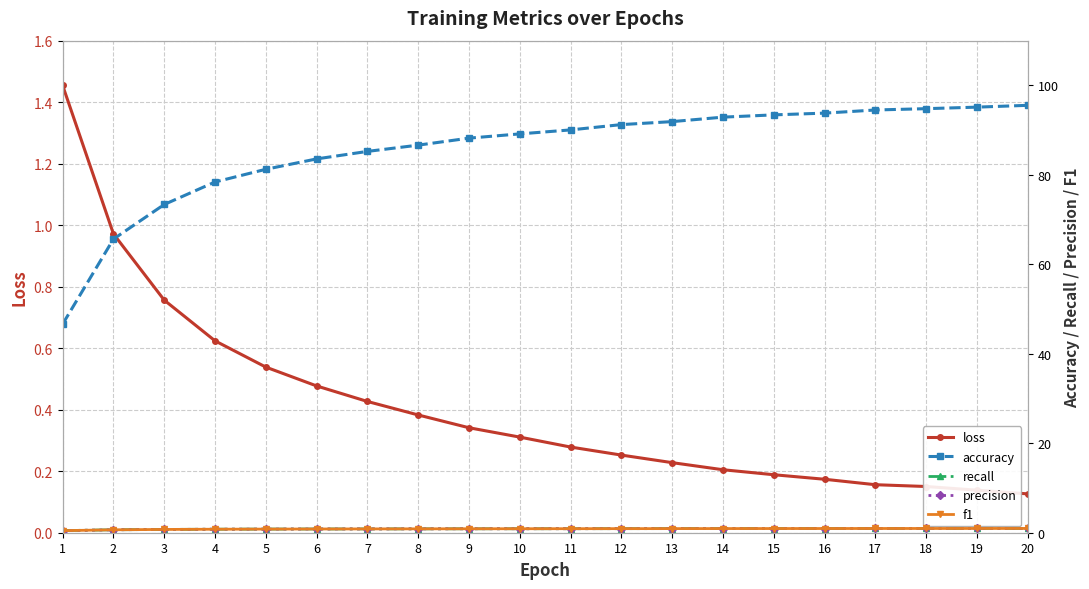

At how many categories does at least one series exceed 64?

19